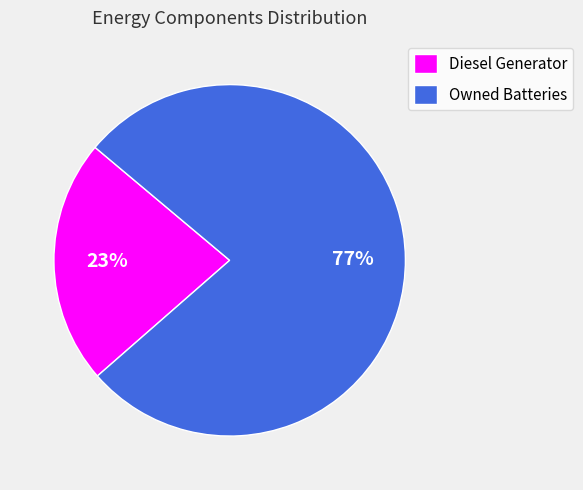

Which category accounts for the majority?

Owned Batteries